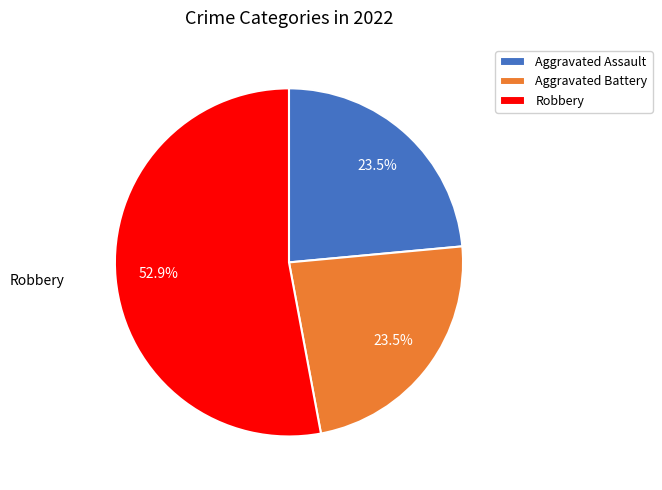

Is there any slice that represents more than half of the pie?

Yes